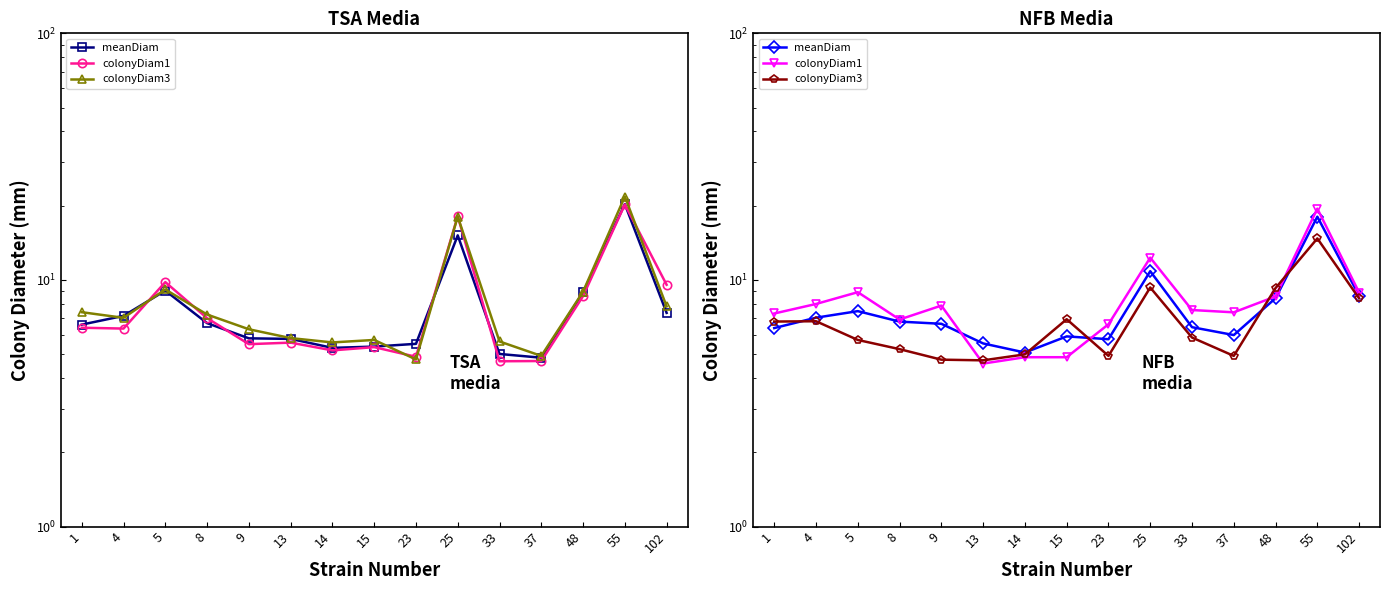

What value does the colonyDiam3 series have at 9?

4.8